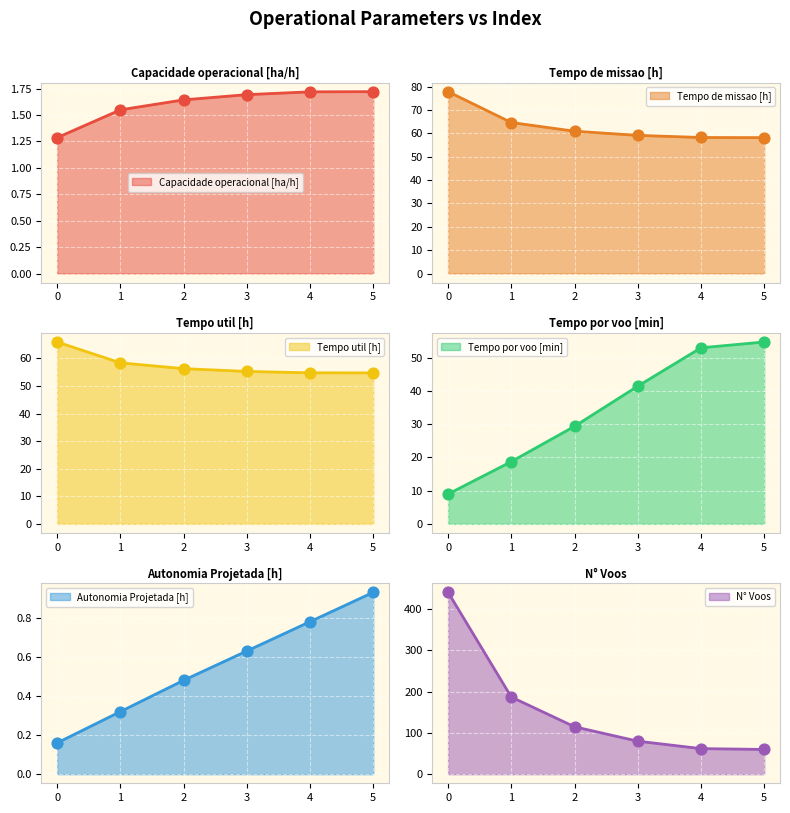

Which series has the largest total across all categories?

N° Voos